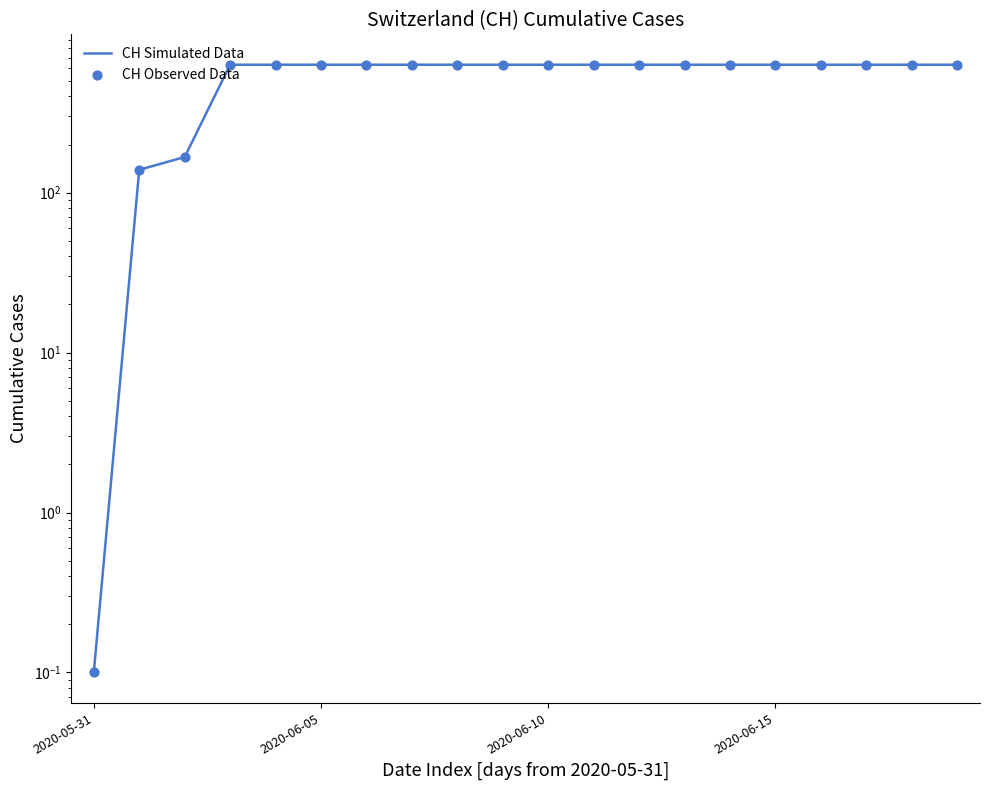

Which series reaches the maximum Y coordinate?

CH Simulated Data